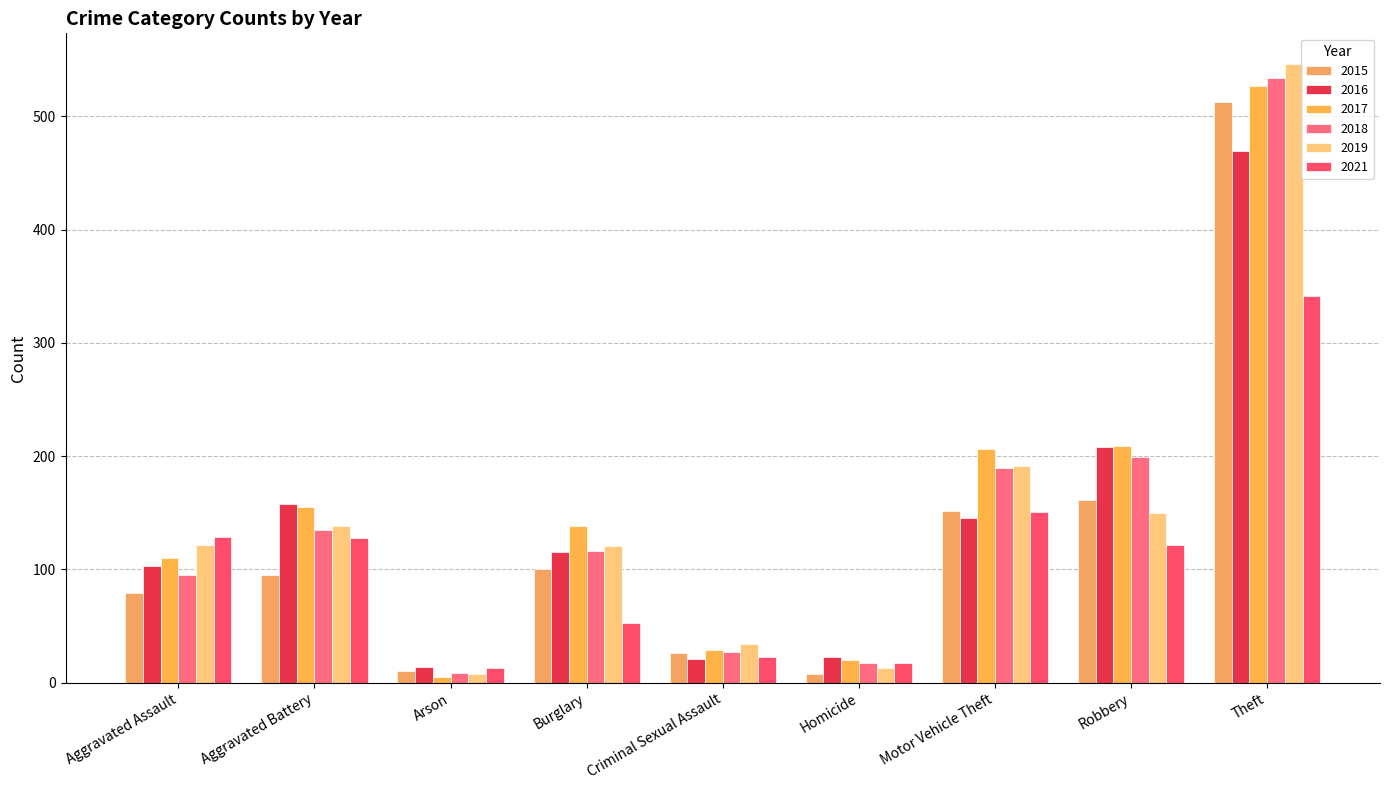

What position from the right is Arson?

7